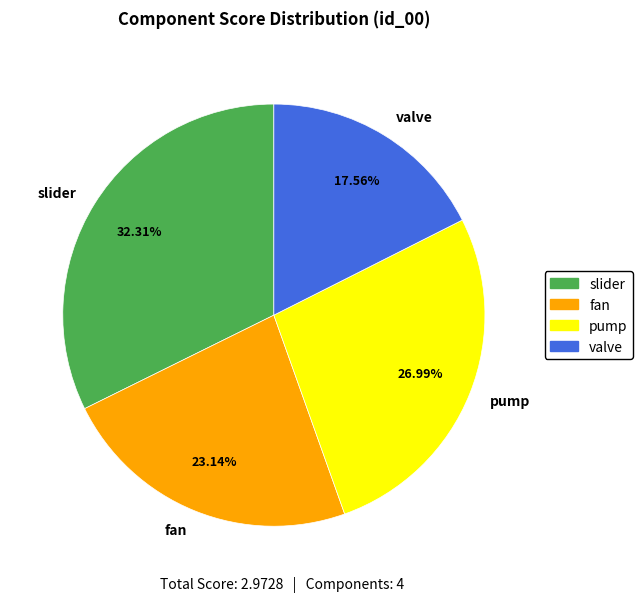

To the nearest percent, what portion does slider represent?

32%